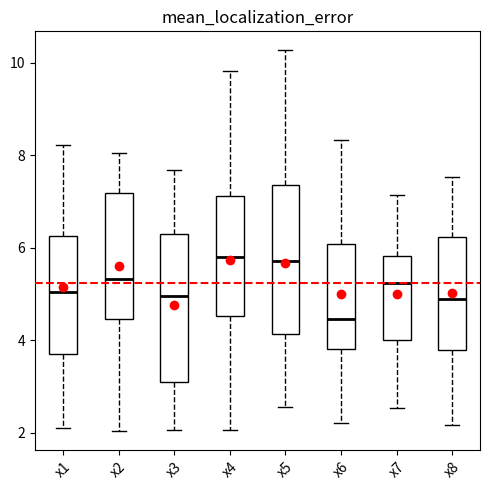

Where does the median line of the box for x1 sit on the y-axis? The values are not printed on the chart, so give them approximately, as read against the axis.

5.0